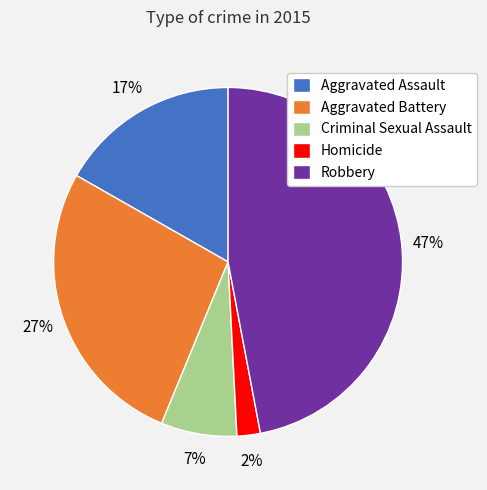

Is the sum of Homicide and Criminal Sexual Assault greater than half?

No